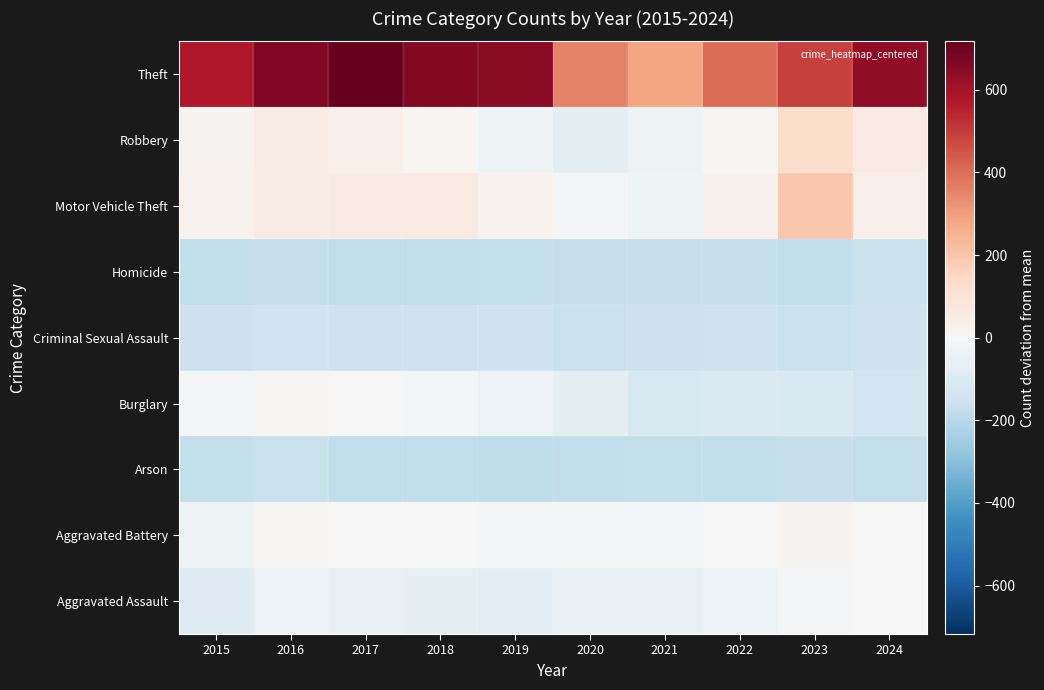

What is the difference between the highest and lowest values at 2023?

663.0